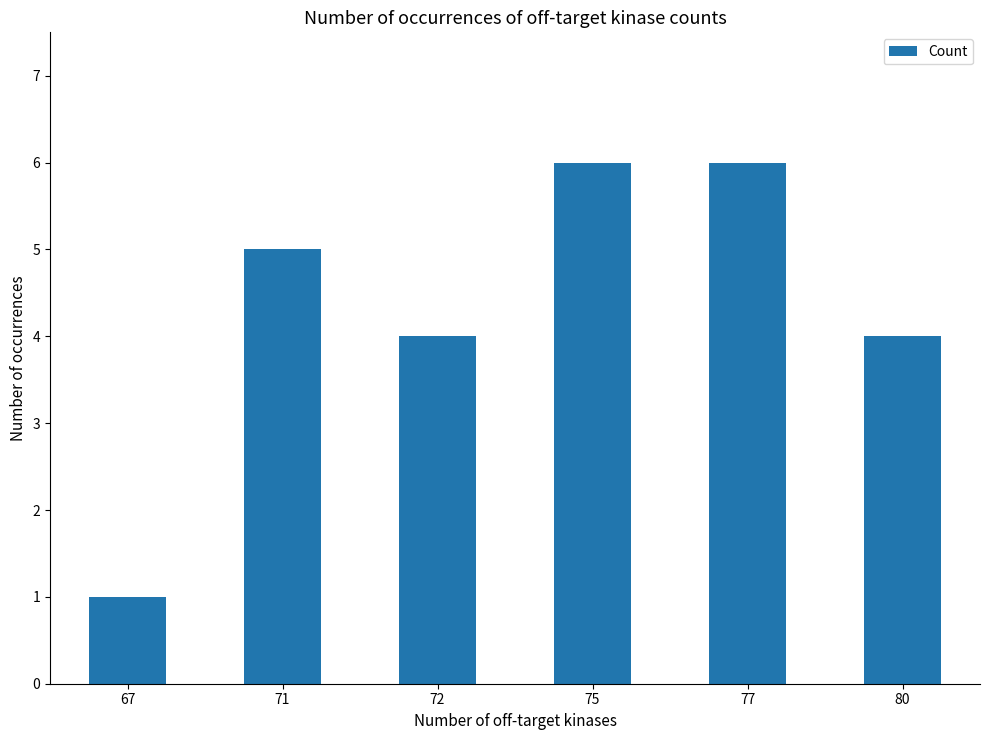

What is the maximum value shown in the chart?

6